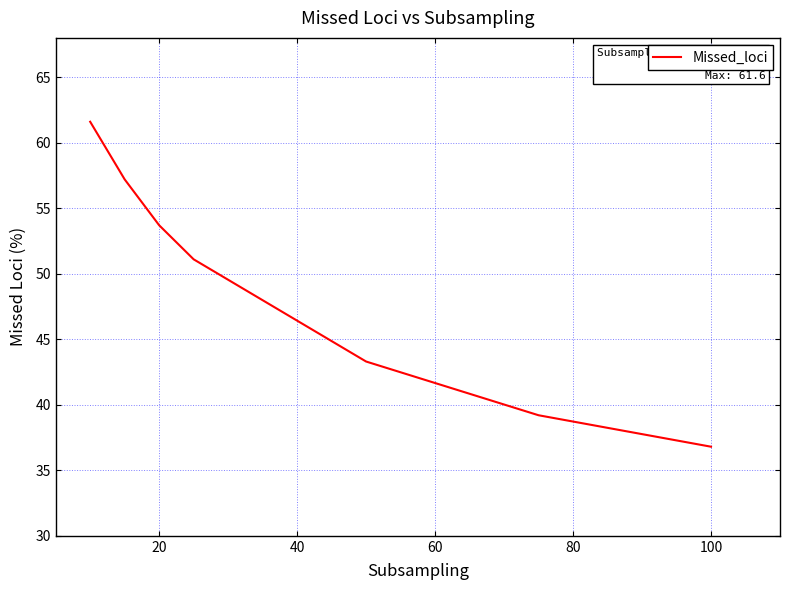

What is the difference between the maximum and second lowest values?

22.4